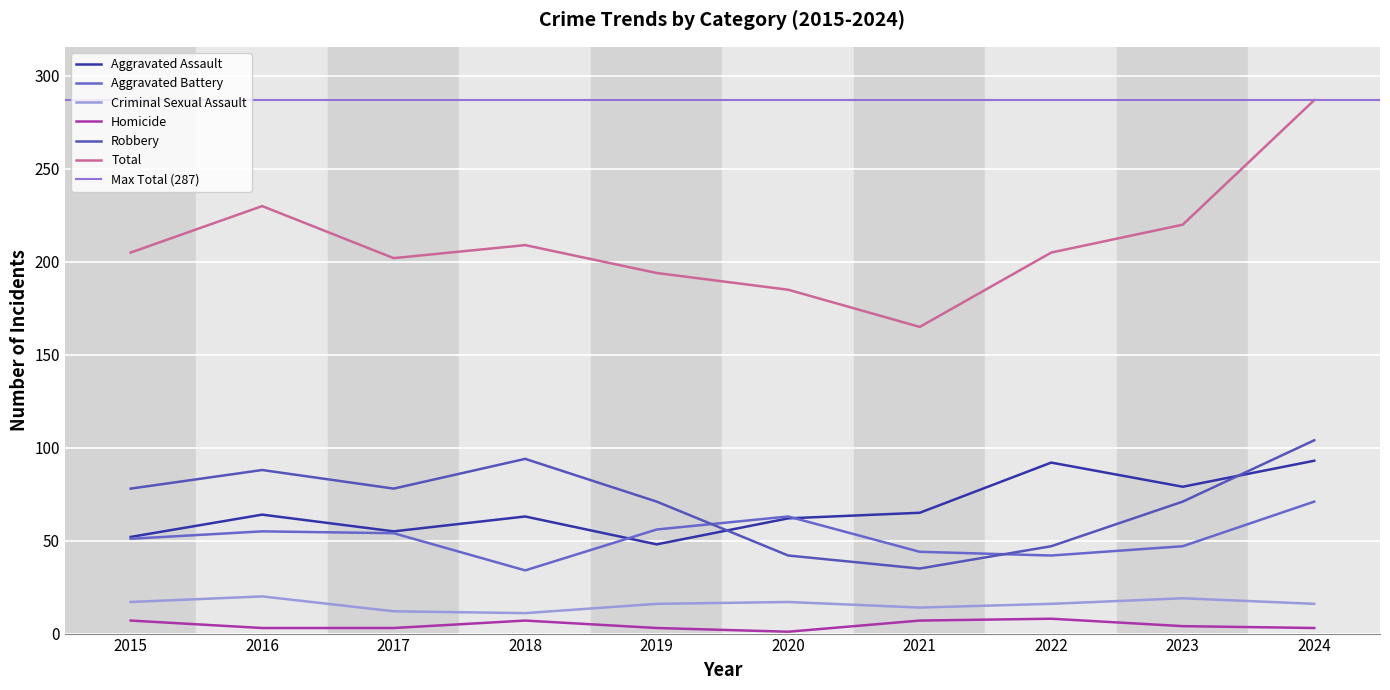

At which category does Criminal Sexual Assault reach its first local valley?

2018